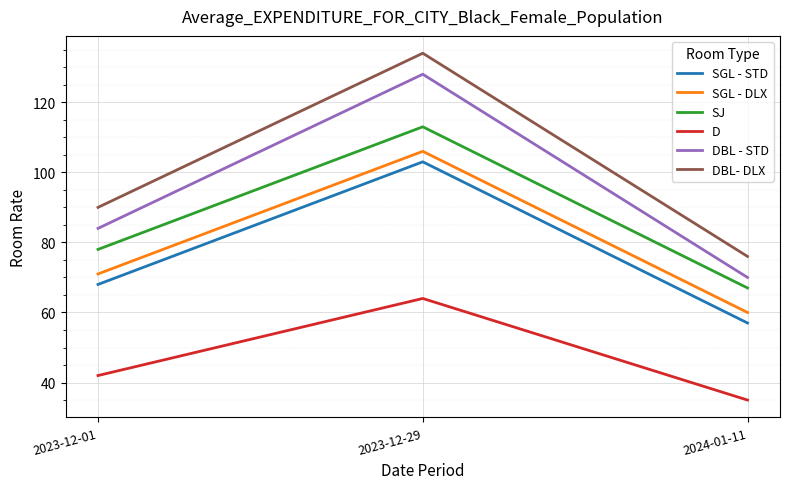

Is the value of SGL - STD at 2024-01-11 greater than the value of DBL - STD at 2024-01-11?

No